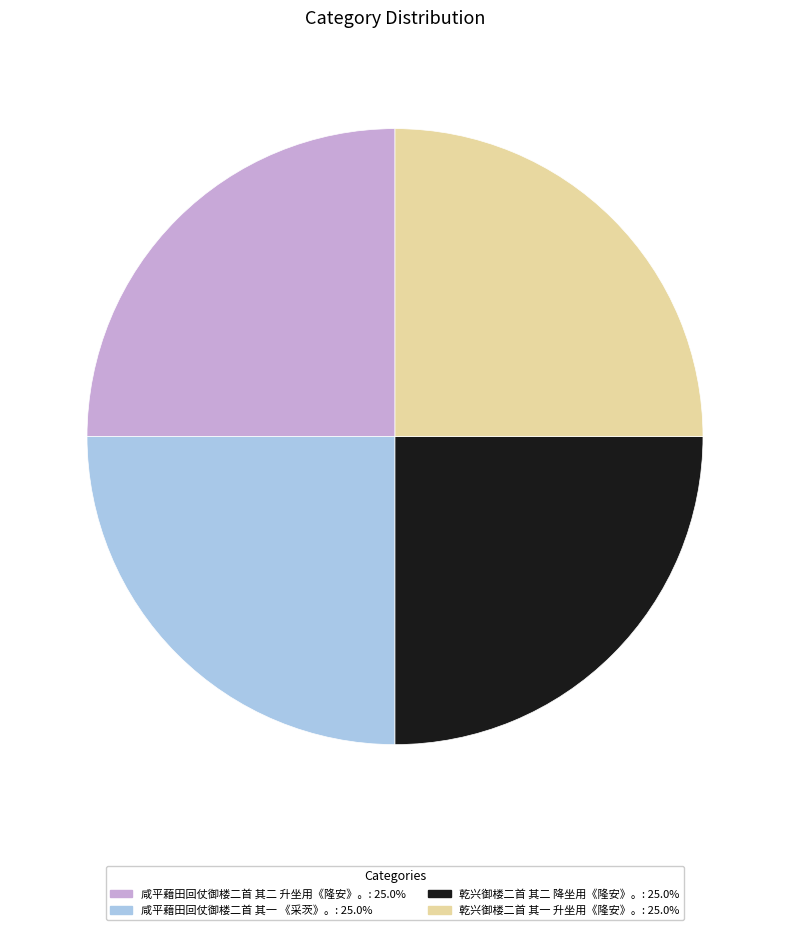

Approximately how many times larger is the value at 乾兴御楼二首 其一 升坐用《隆安》。 compared to 咸平藉田回仗御楼二首 其二 升坐用《隆安》。?

1.0